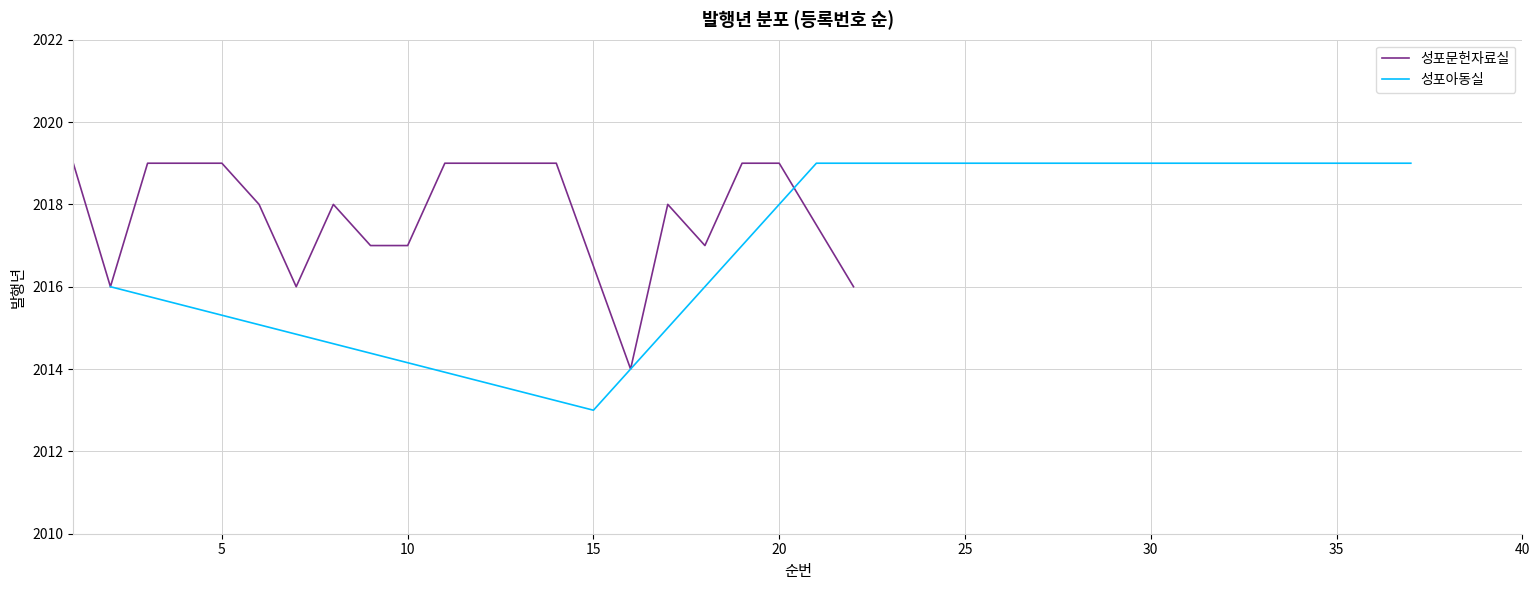

At which label does 성포아동실 reach its minimum?

15